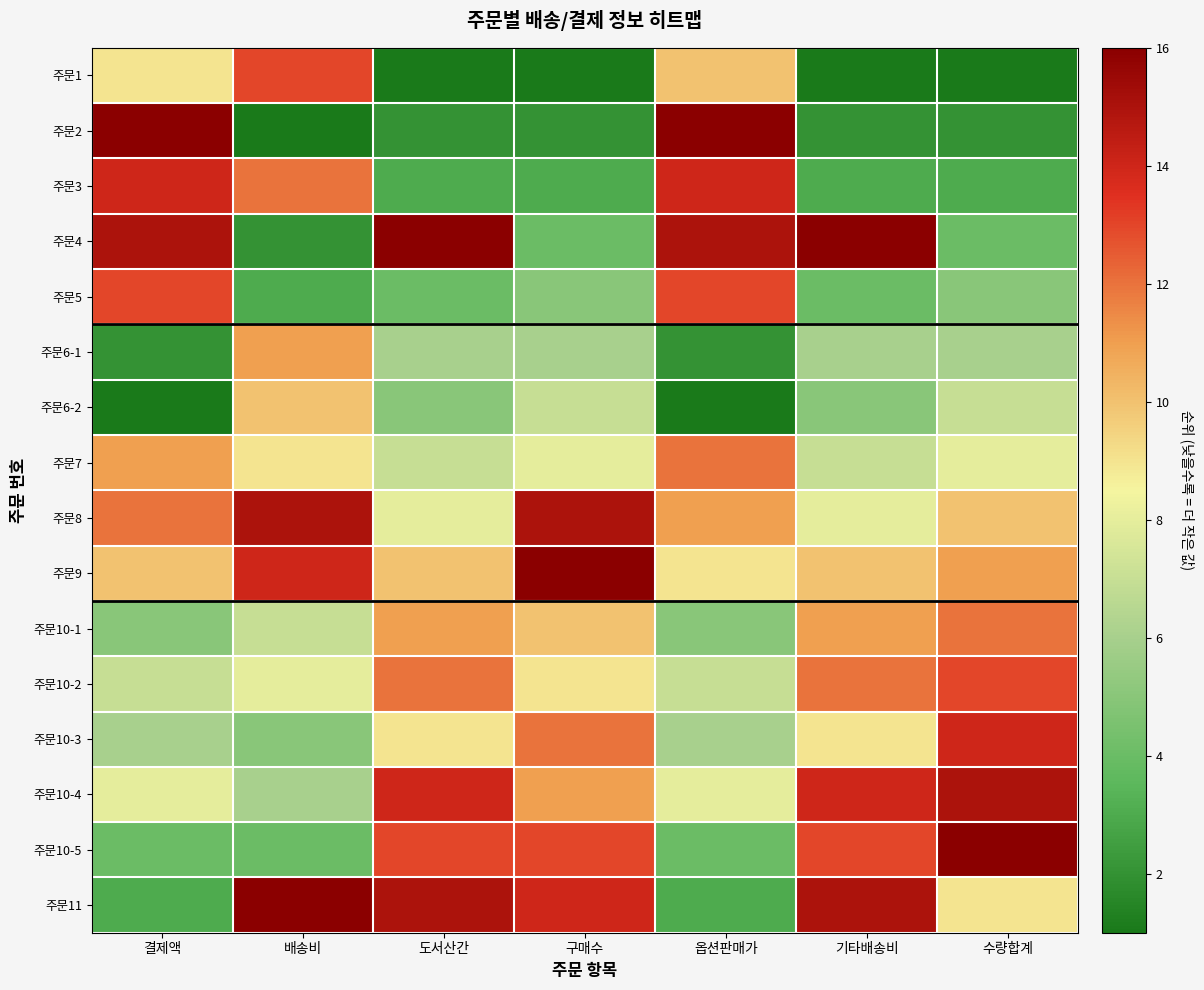

What is the difference between the highest and lowest values at 결제액?

15